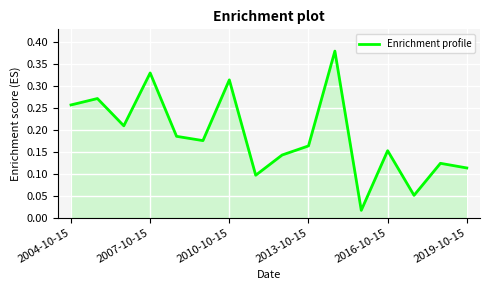

How many lines are shown in the chart?

1